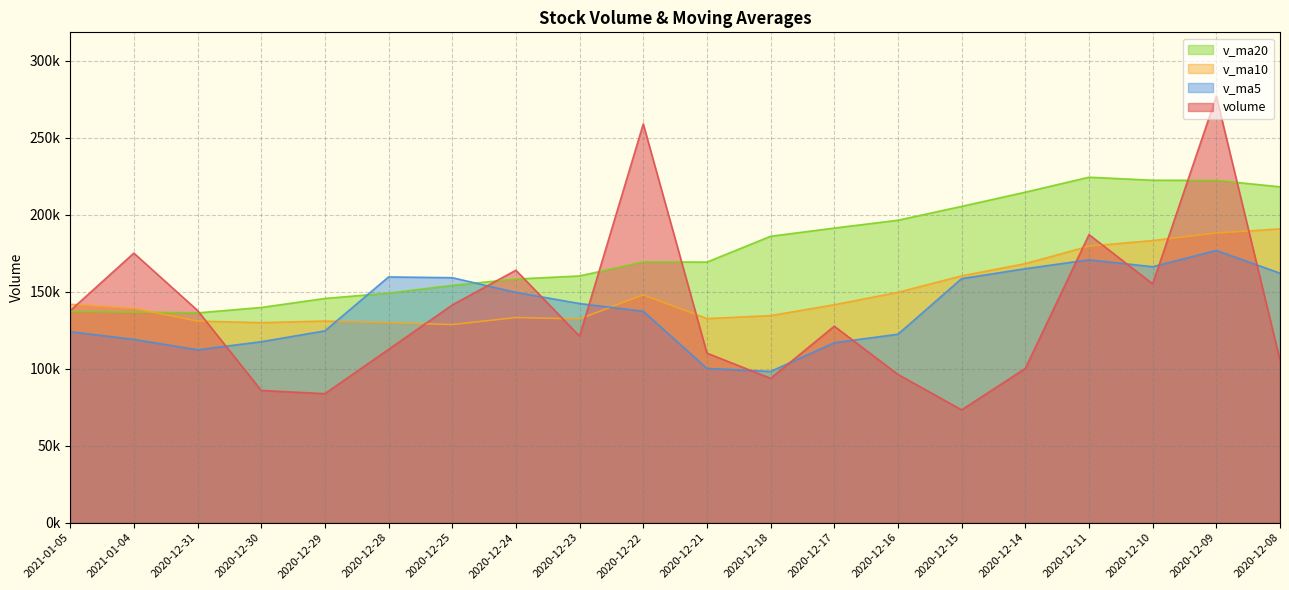

Which series has the largest total across all categories?

v_ma20